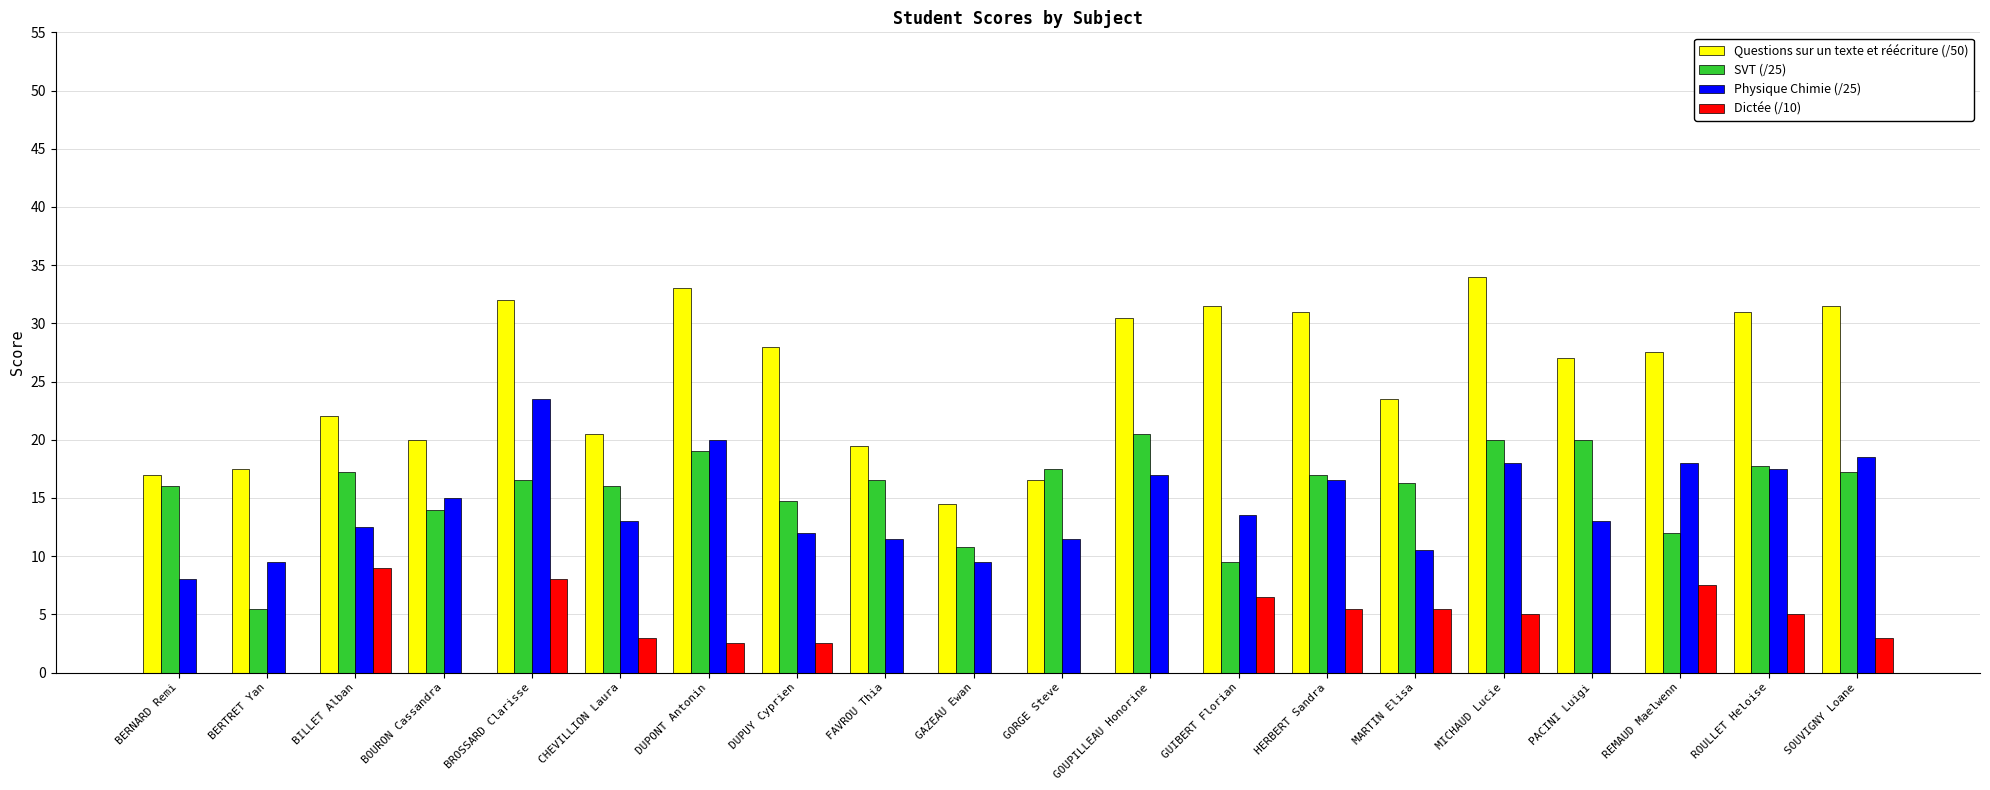

What is the sum of the Questions sur un texte et réécriture (/50) values at BERTRET Yan and PACINI Luigi?

44.5